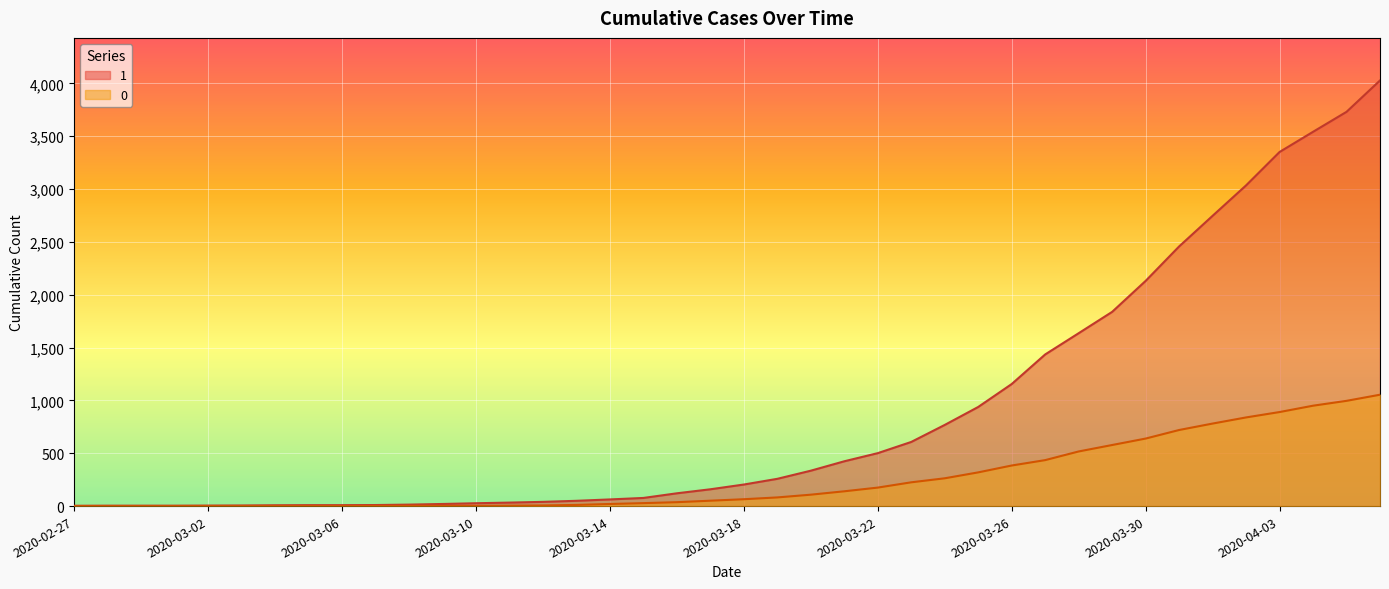

Reading right to left, extract all data points from this chart.

1: 2020-04-06=4028	2020-04-05=3731	2020-04-04=3542	2020-04-03=3351	2020-04-02=3035	2020-04-01=2747	2020-03-31=2457	2020-03-30=2131	2020-03-29=1838	2020-03-28=1636	2020-03-27=1435	2020-03-26=1155	2020-03-25=938	2020-03-24=768	2020-03-23=607	2020-03-22=501	2020-03-21=424	2020-03-20=335	2020-03-19=258	2020-03-18=204	2020-03-17=159	2020-03-16=121	2020-03-15=77	2020-03-14=63	2020-03-13=50	2020-03-12=40	2020-03-11=33	2020-03-10=27	2020-03-09=20	2020-03-08=14	2020-03-07=10	2020-03-06=9	2020-03-05=9	2020-03-04=8	2020-03-03=6	2020-03-02=5	2020-03-01=4	2020-02-29=4	2020-02-28=4	2020-02-27=3
0: 2020-04-06=1054	2020-04-05=996	2020-04-04=950	2020-04-03=890	2020-04-02=839	2020-04-01=781	2020-03-31=720	2020-03-30=639	2020-03-29=578	2020-03-28=517	2020-03-27=435	2020-03-26=384	2020-03-25=319	2020-03-24=263	2020-03-23=225	2020-03-22=175	2020-03-21=140	2020-03-20=108	2020-03-19=82	2020-03-18=65	2020-03-17=51	2020-03-16=37	2020-03-15=28	2020-03-14=20	2020-03-13=11	2020-03-12=6	2020-03-11=4	2020-03-10=2	2020-03-09=2	2020-03-08=2	2020-03-07=1	2020-03-06=0	2020-03-05=0	2020-03-04=0	2020-03-03=0	2020-03-02=0	2020-03-01=0	2020-02-29=0	2020-02-28=0	2020-02-27=0